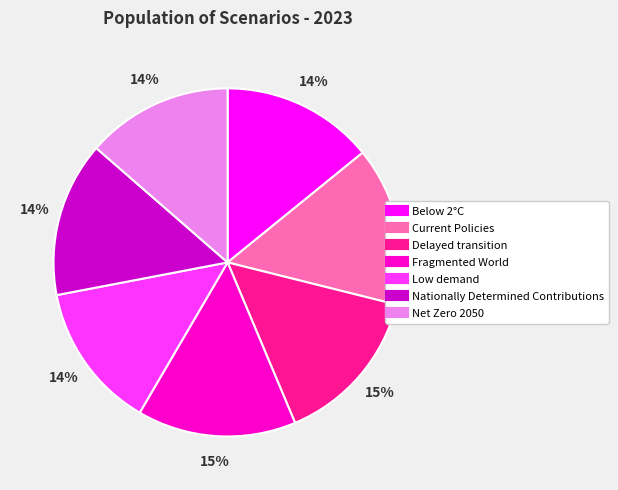

Between Net Zero 2050 and Delayed transition, which is larger?

Delayed transition